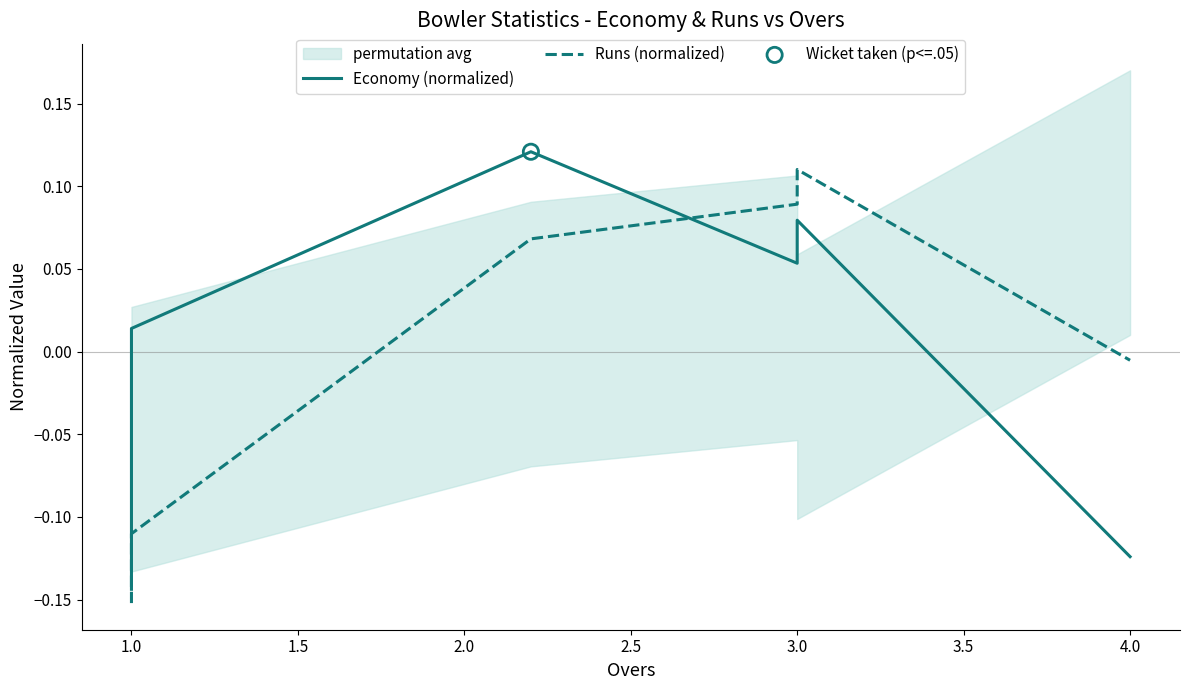

Is the value of Runs (normalized) at 3.0 greater than the value of Economy (normalized) at 1.0?

Yes